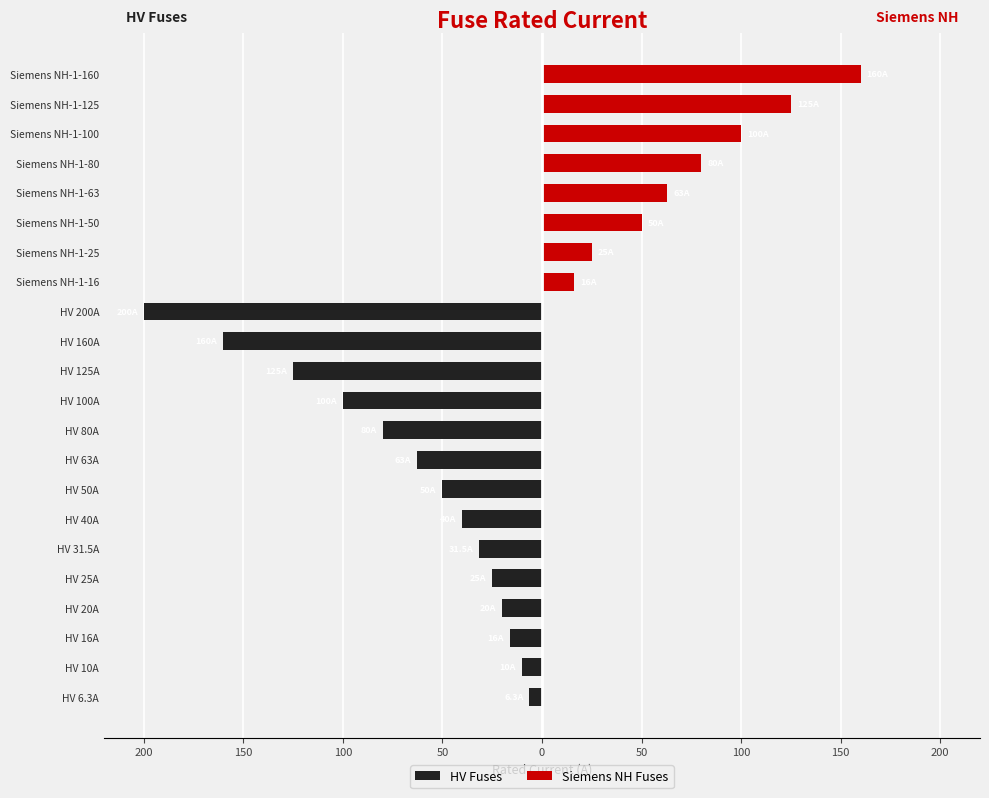

The value of Siemens NH Fuses at Siemens NH-1-160 is 160.0. True or false?

True